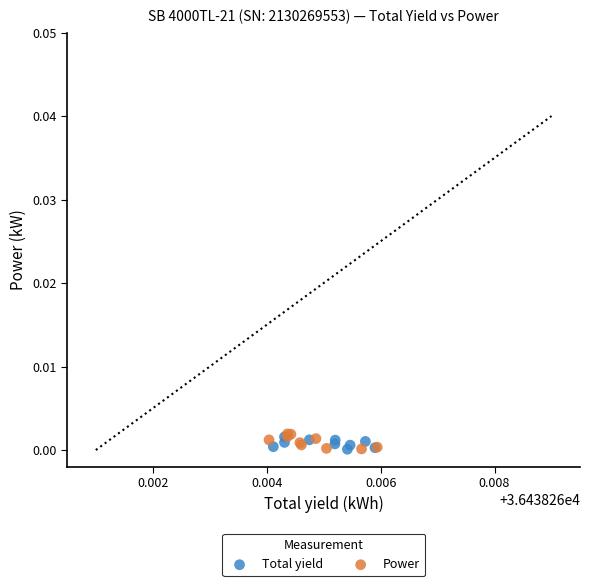

What are all the series names shown in the legend?

Total yield, Power